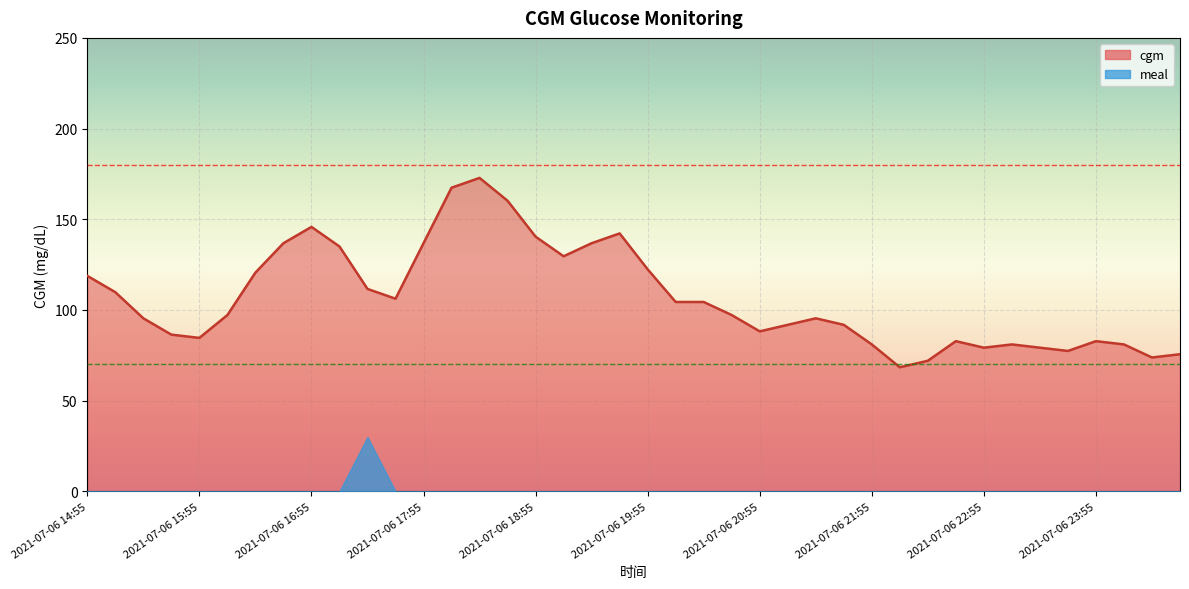

What is the difference between the values at 2021-07-06 23:25 and 2021-07-06 21:25?

16.2